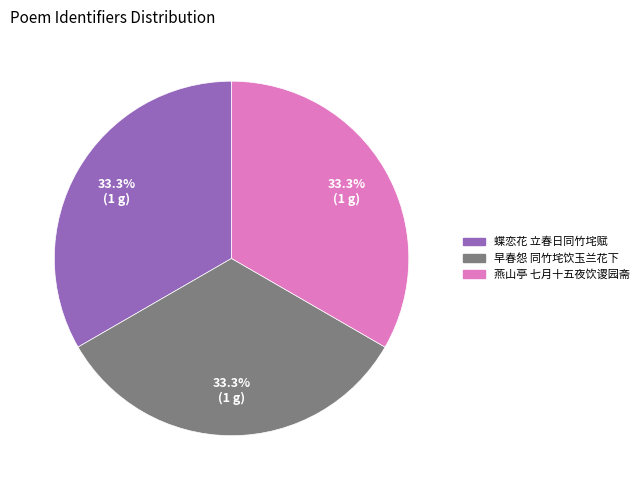

To the nearest percent, what is the average slice percentage?

33%